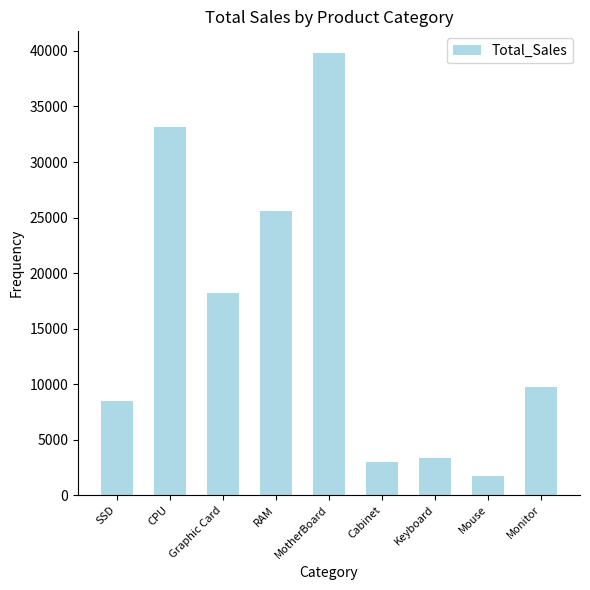

What is the minimum value shown in the chart?

1690